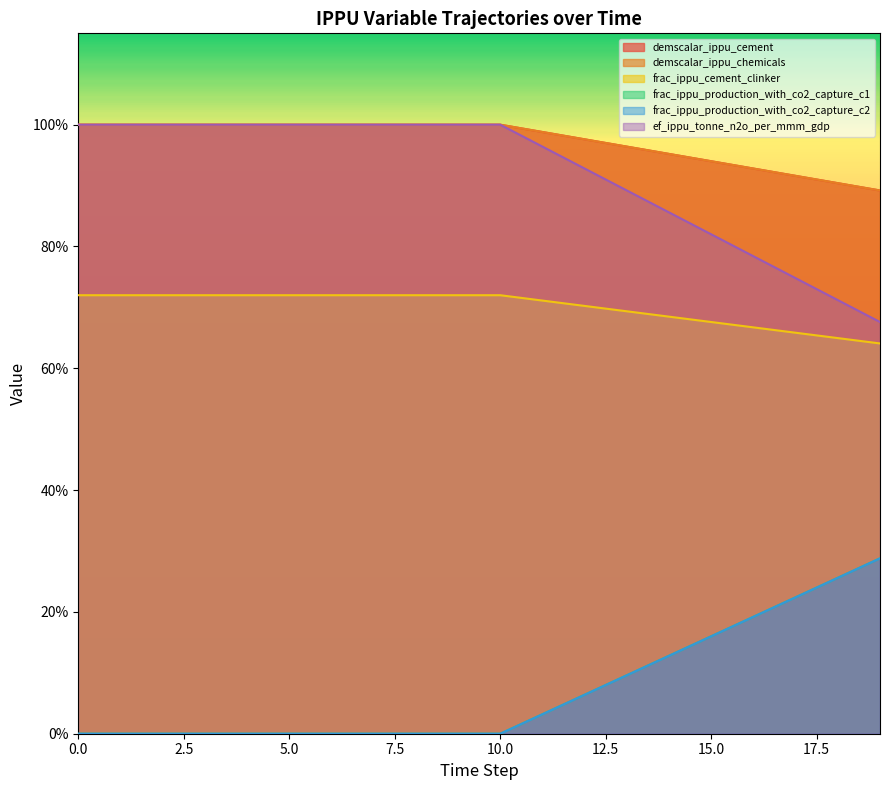

How many distinct data groups are displayed?

6